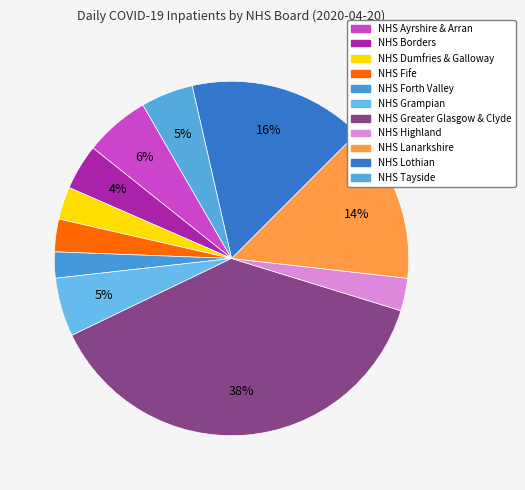

True or false: NHS Tayside accounts for 1% of the total.

False